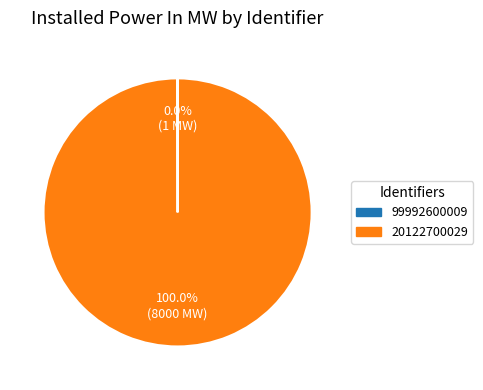

Which slice is the largest?

20122700029